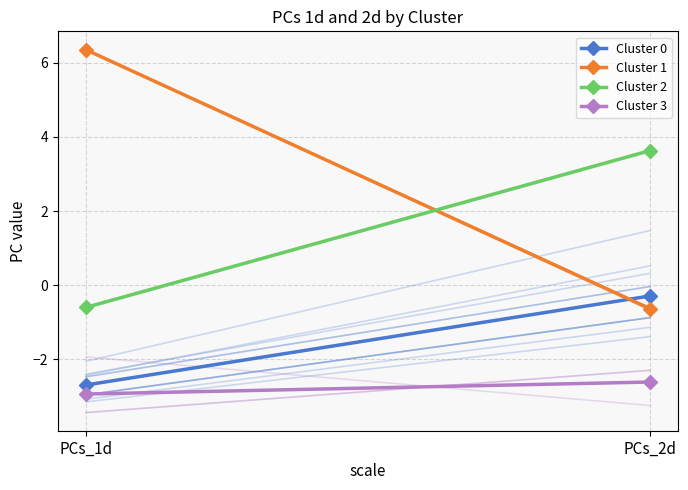

What is the minimum value for Cluster 2?

-0.6